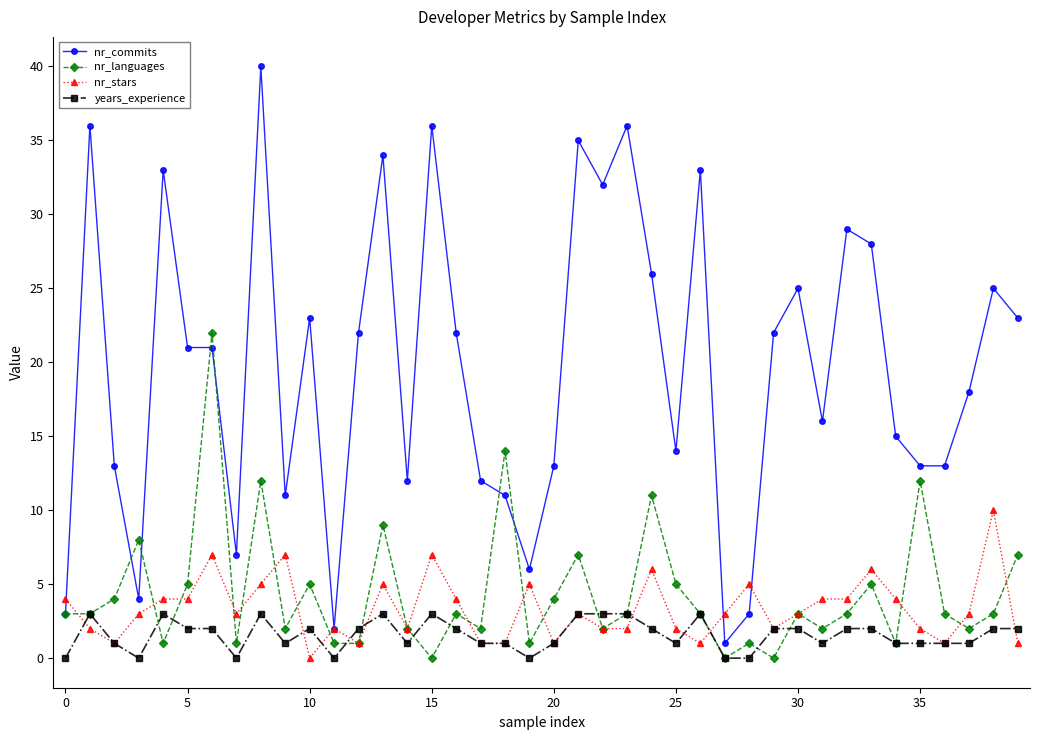

What is the value of the nr_stars point at the 21st from the left?

1